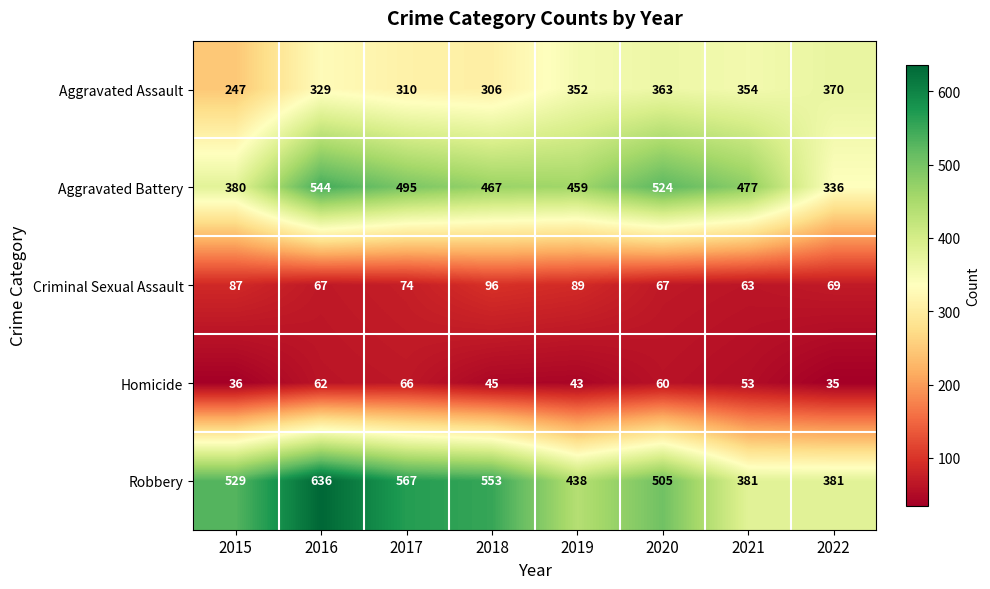

What is the difference between the Robbery values at 2021 and 2020?

124